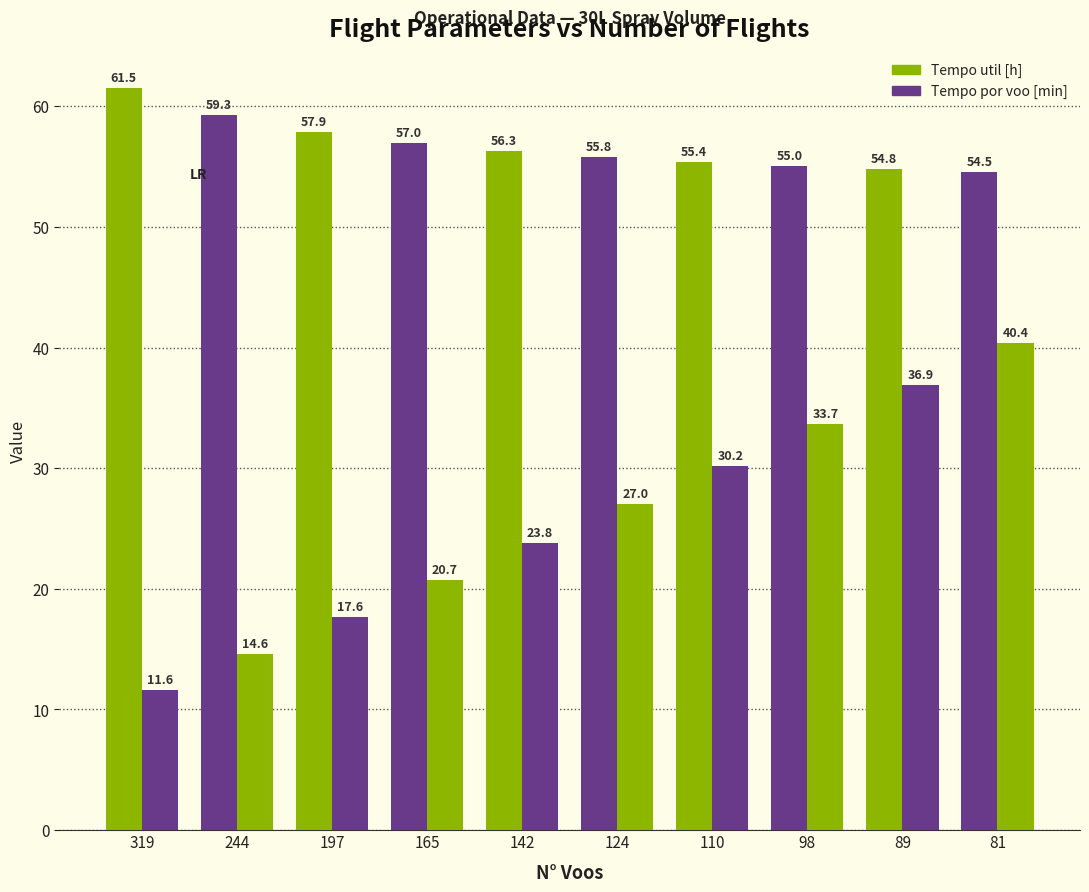

What is the sum of all Tempo por voo [min] values?

256.5